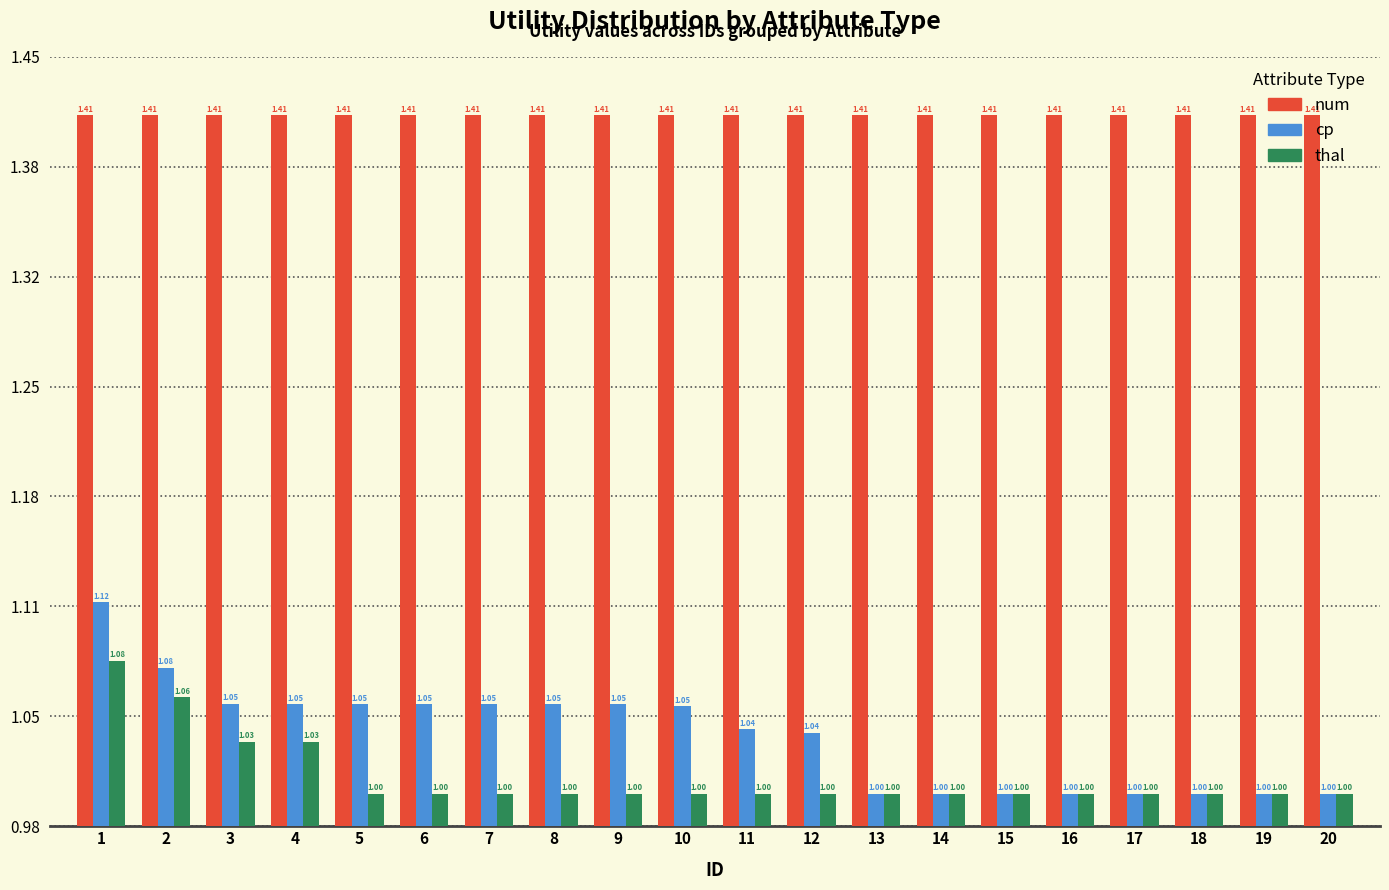

Which series has the largest total across all categories?

num